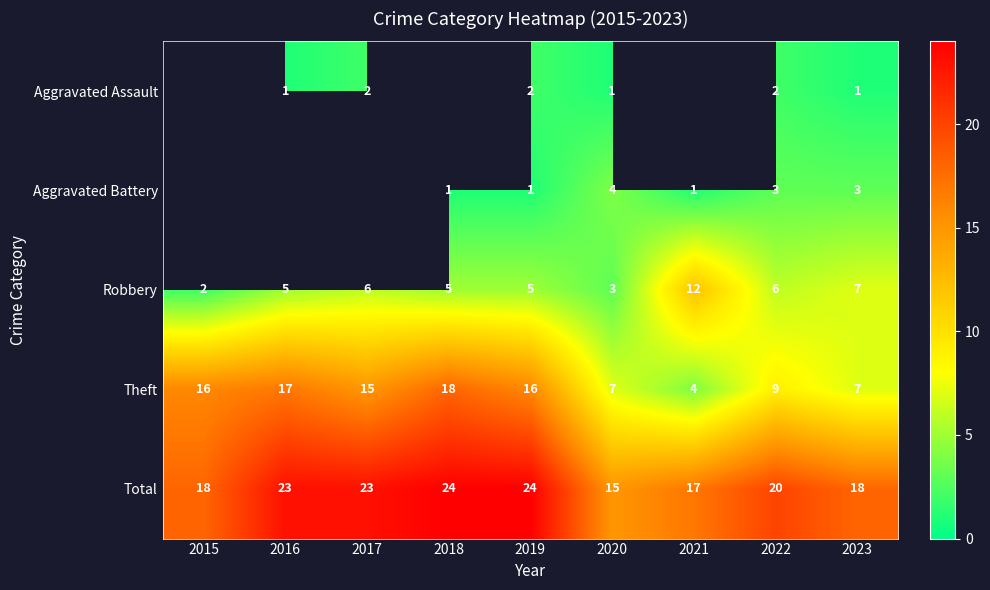

What is the total value across all series at 2020?

30.0